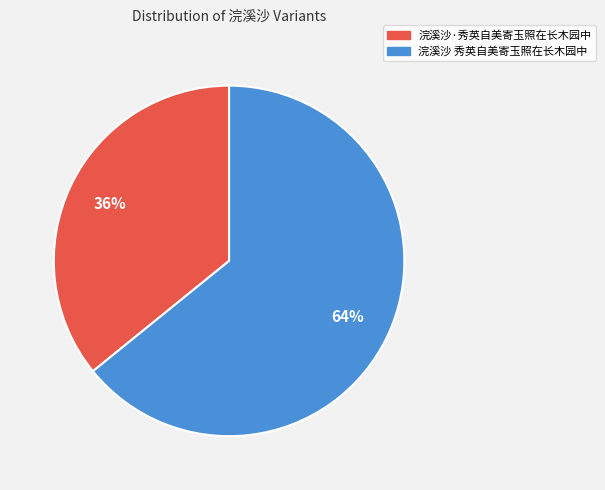

What percentage is the 浣溪沙·秀英自美寄玉照在长木园中 slice, to the nearest percent?

36%